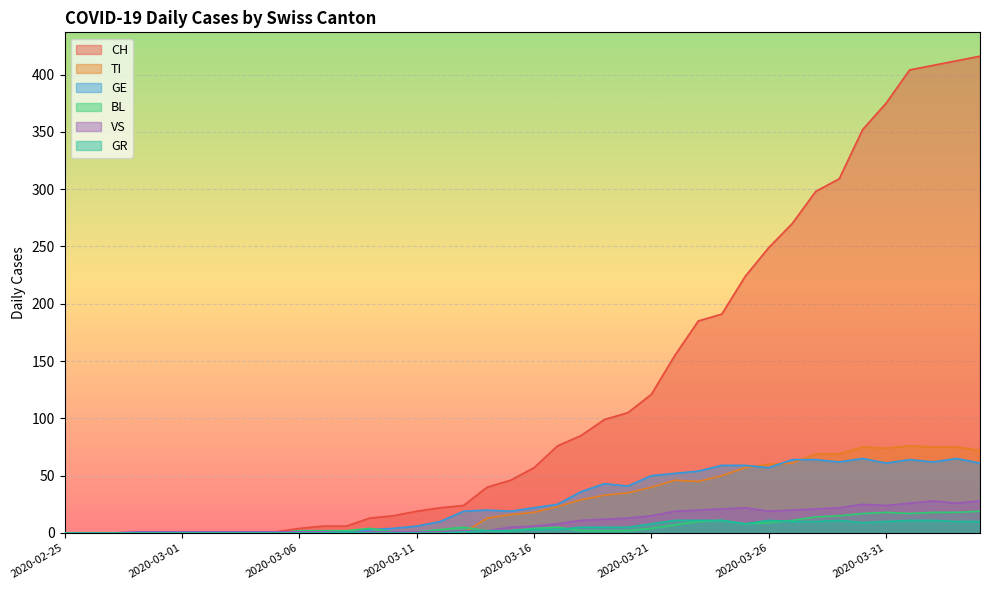

What is the label of the 29th point from the left?

2020-03-24